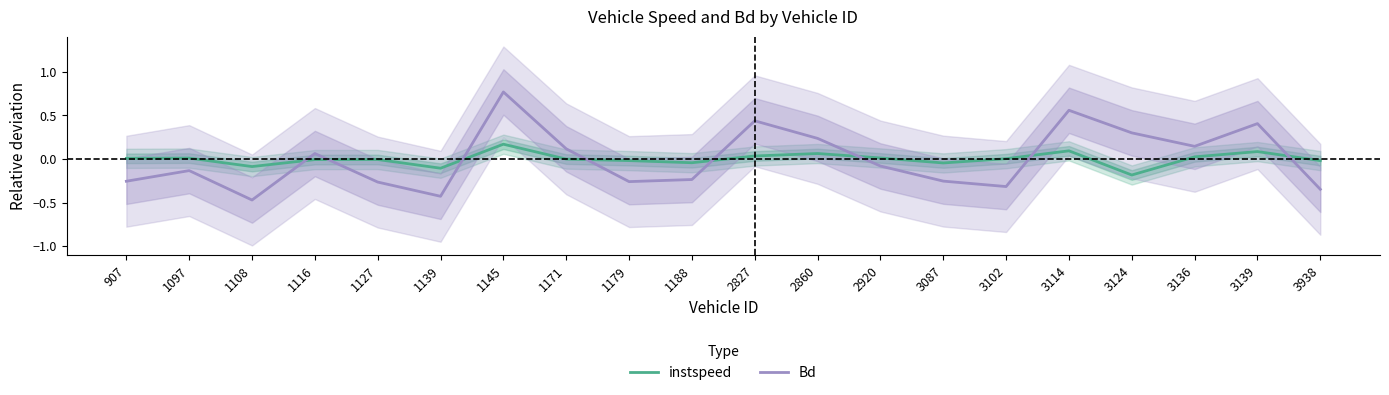

True or false: Bd and instspeed cross at least once.

True